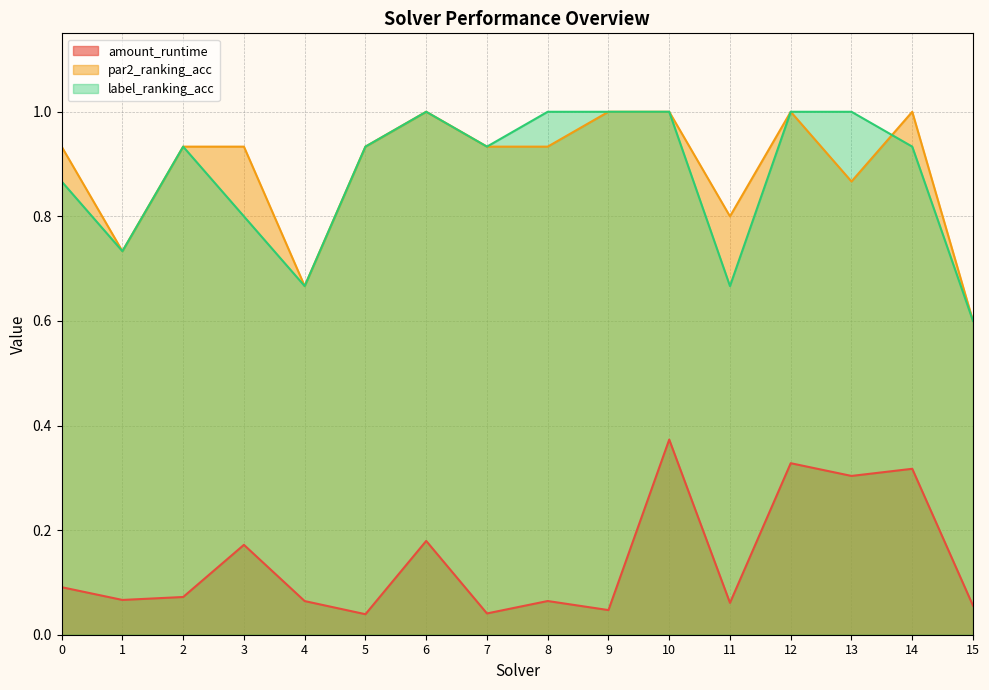

True or false: amount_runtime and label_ranking_acc cross at least once.

False